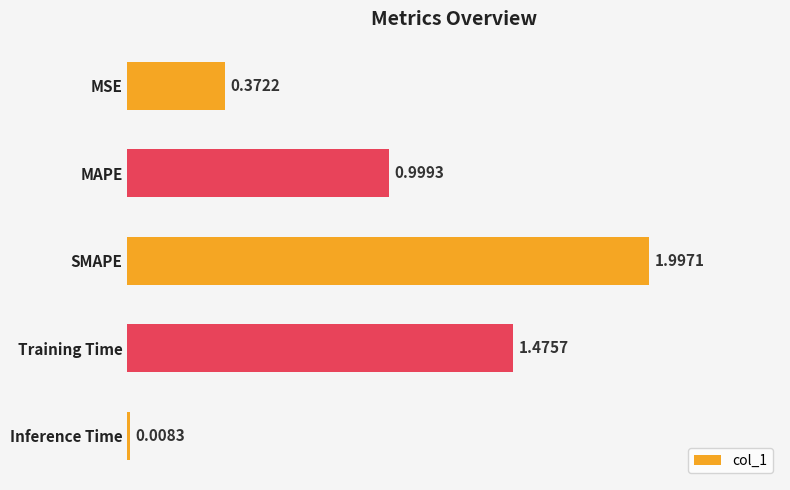

Which label corresponds to the smallest value in the chart?

Inference Time